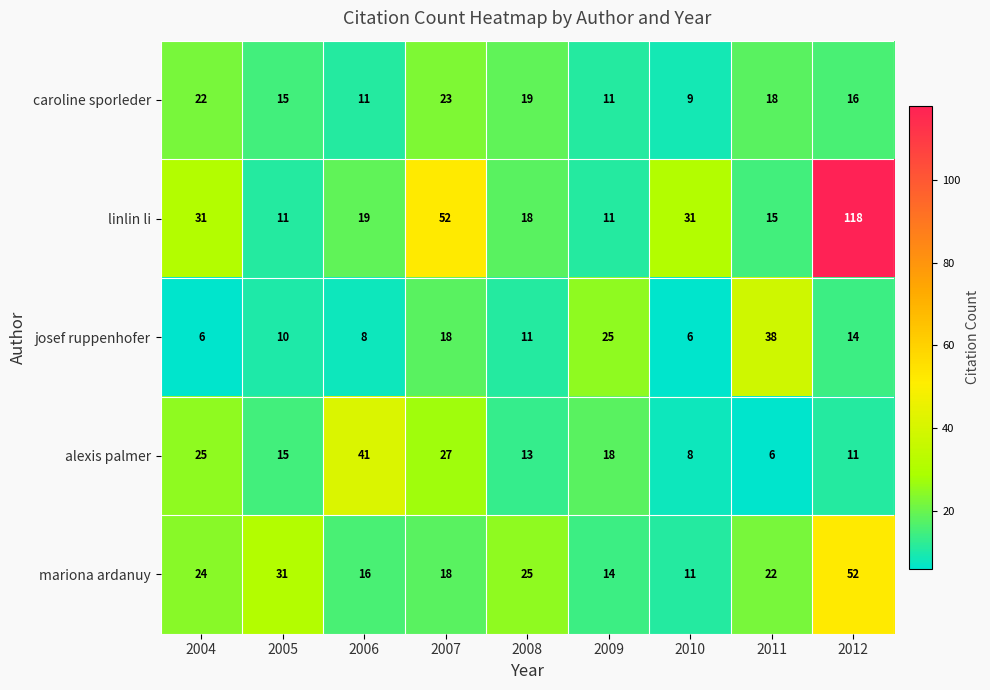

At how many categories does at least one series exceed 102?

1